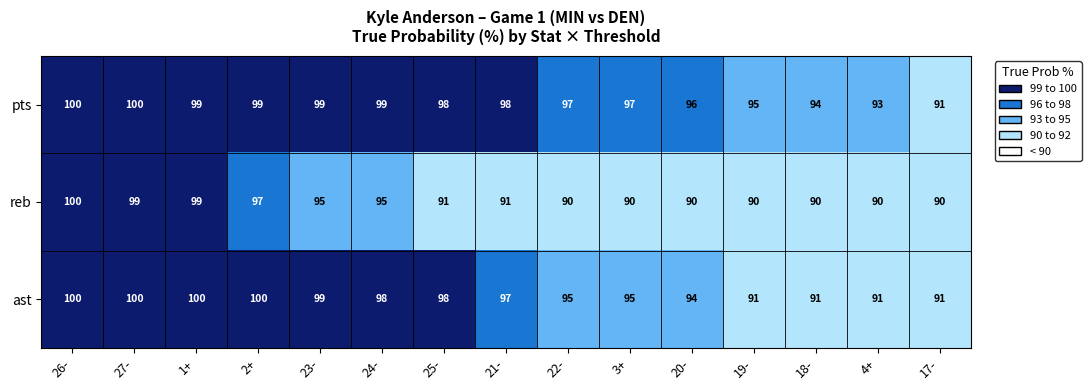

What is the difference between the highest and lowest values at 3+?

7